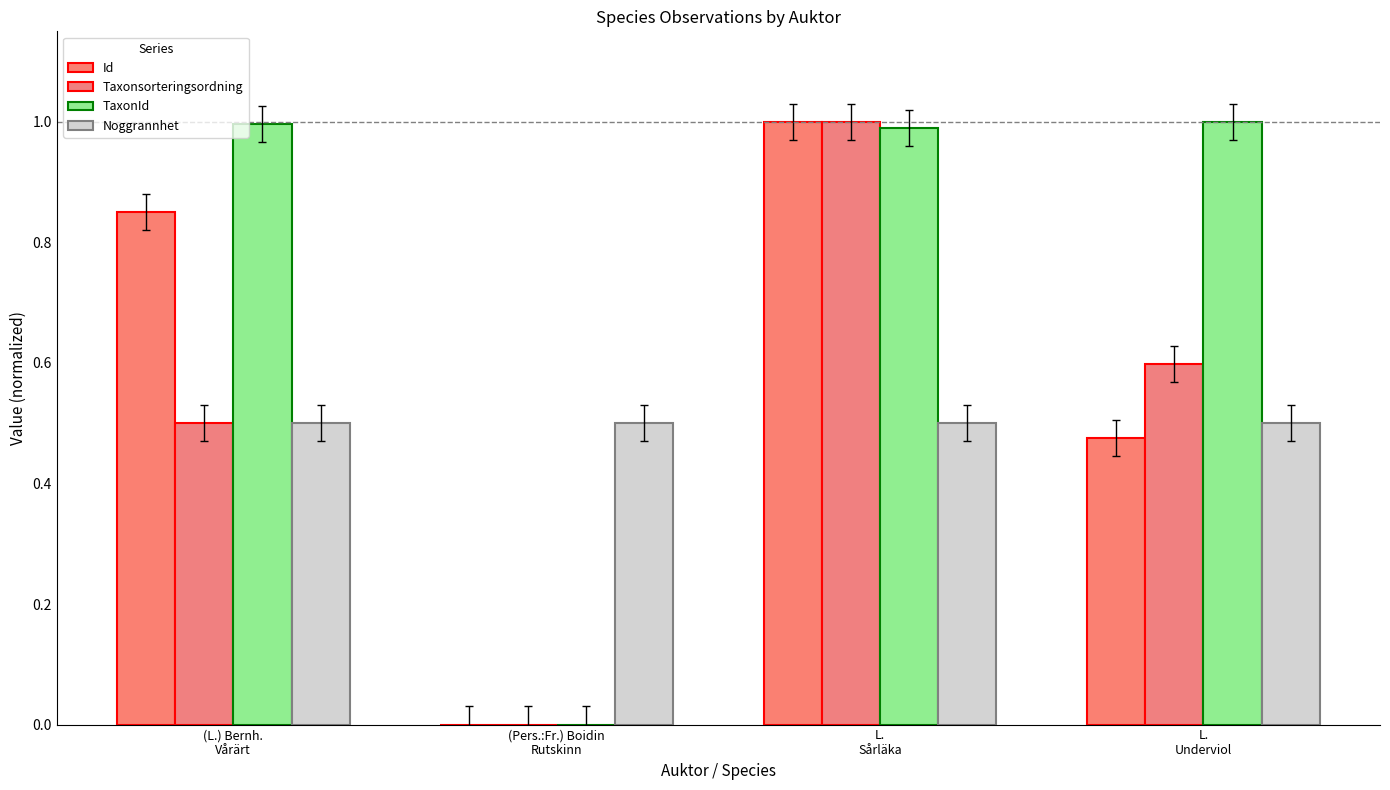

Are the bars grouped side by side (vs. stacked)?

Yes